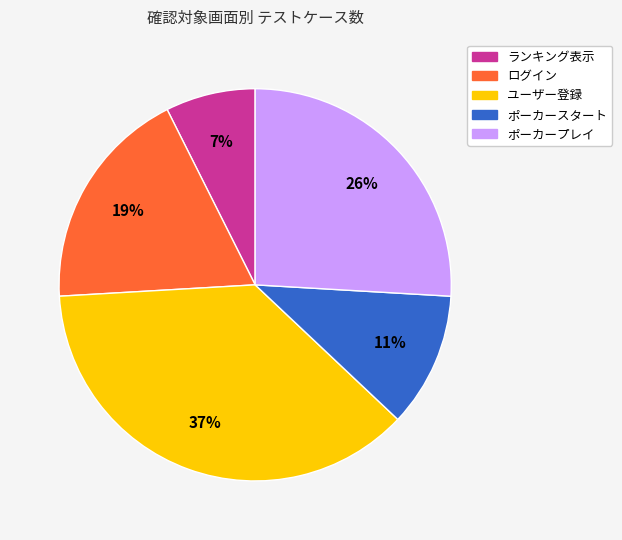

Do ポーカースタート and ポーカープレイ together represent more than half of the pie?

No